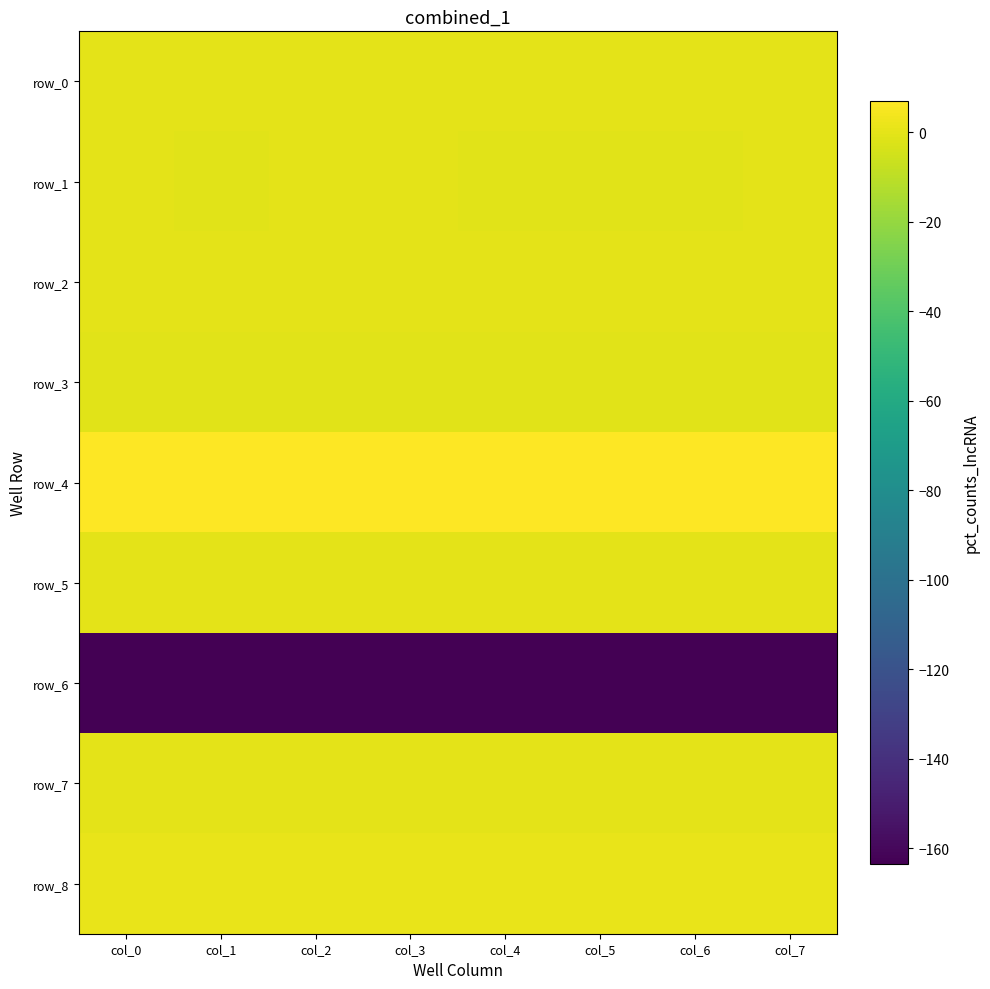

At which category does the chart reach its minimum across all series?

col_0